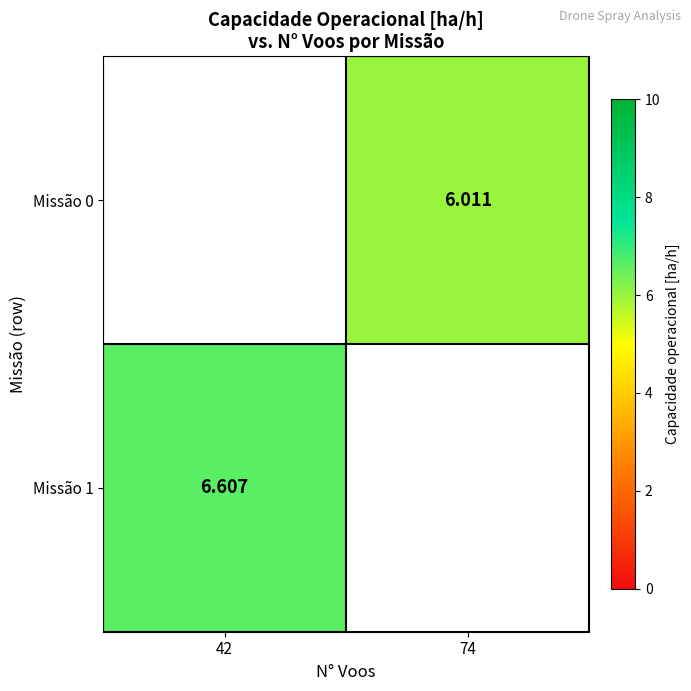

Is the value of Missão 1 at 42 greater than the value of Missão 0 at 74?

Yes